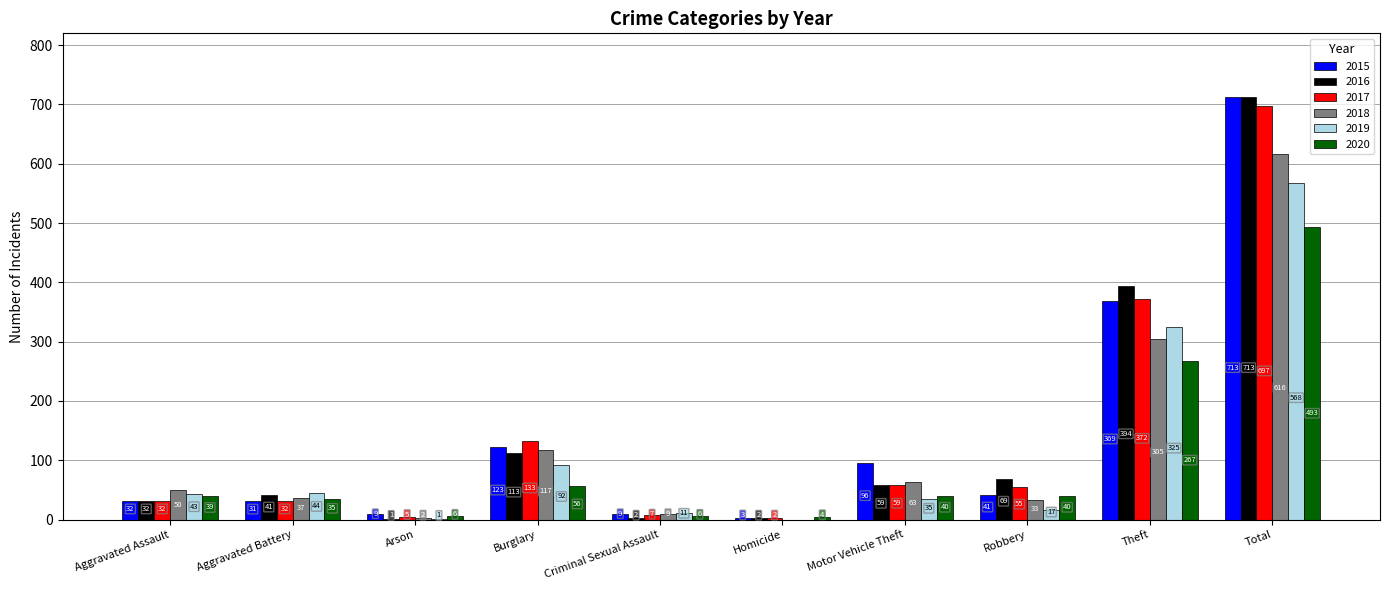

What is the total value across all series at Aggravated Battery?

220